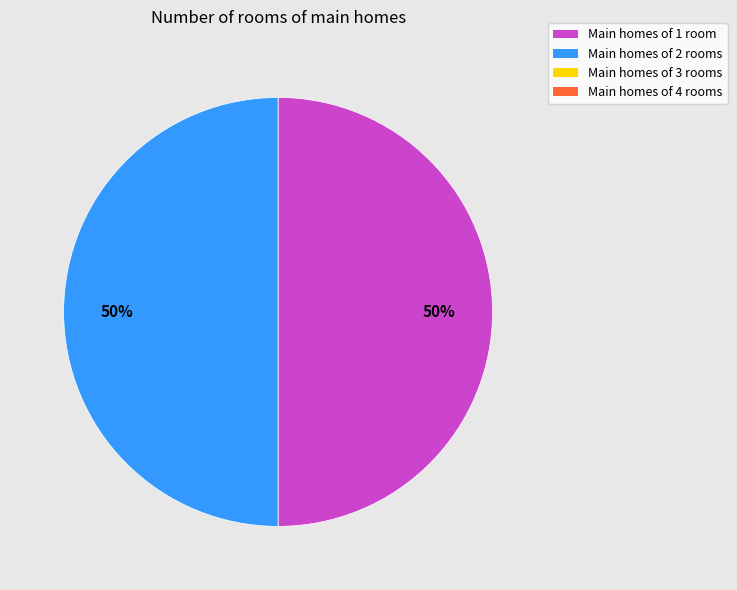

To the nearest percent, what is the average slice percentage?

50%